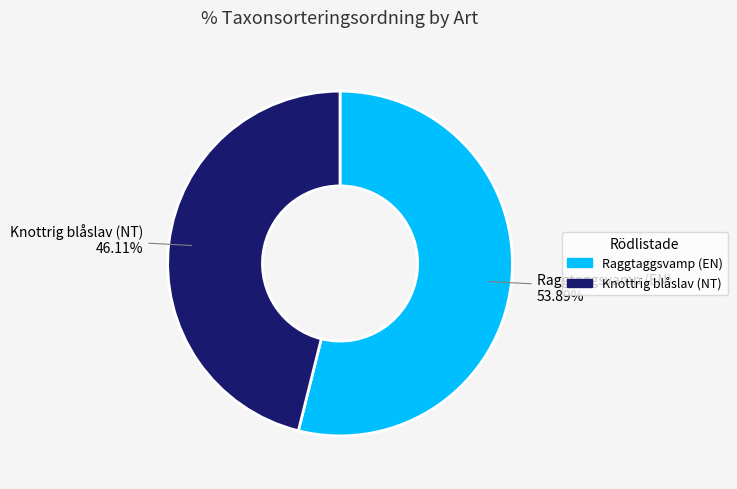

Is there any slice that represents more than half of the pie?

Yes